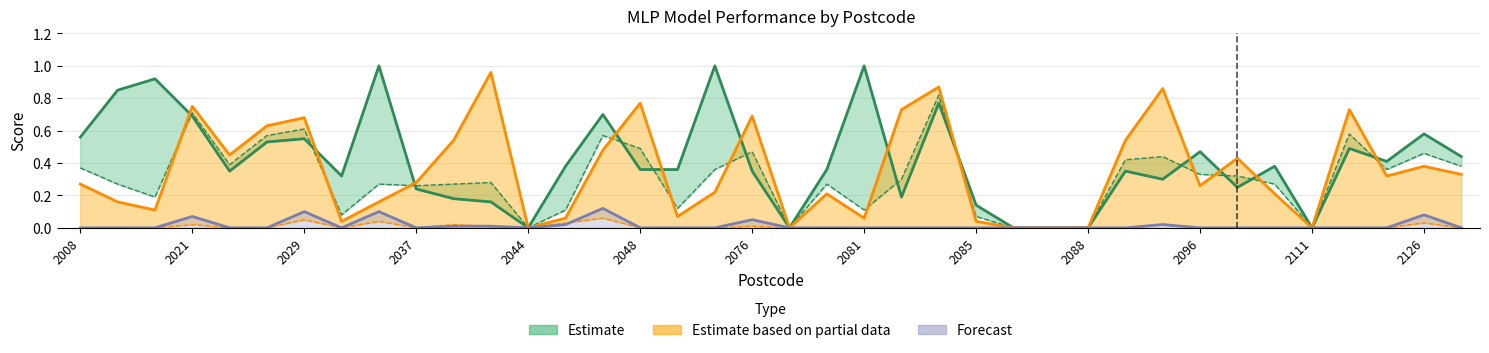

Reading left to right, transcribe all the data shown in this chart.

Estimate: 0.6	0.8	0.9	0.7	0.3	0.5	0.6	0.3	1.0	0.2	0.2	0.2	0.0	0.4	0.7	0.4	0.4	1.0	0.3	0.0	0.4	1.0	0.2	0.8	0.1	0.0	0.0	0.0	0.3	0.3	0.5	0.2	0.4	0.0	0.5	0.4	0.6	0.4
Estimate based on partial data: 0.3	0.2	0.1	0.8	0.5	0.6	0.7	0.0	0.2	0.3	0.5	1.0	0.0	0.1	0.5	0.8	0.1	0.2	0.7	0.0	0.2	0.1	0.7	0.9	0.0	0.0	0.0	0.0	0.5	0.9	0.3	0.4	0.2	0.0	0.7	0.3	0.4	0.3
Forecast: 0.0	0.0	0.0	0.1	0.0	0.0	0.1	0.0	0.1	0.0	0.0	0.0	0.0	0.0	0.1	0.0	0.0	0.0	0.1	0.0	0.0	0.0	0.0	0.0	0.0	0.0	0.0	0.0	0.0	0.0	0.0	0.0	0.0	0.0	0.0	0.0	0.1	0.0